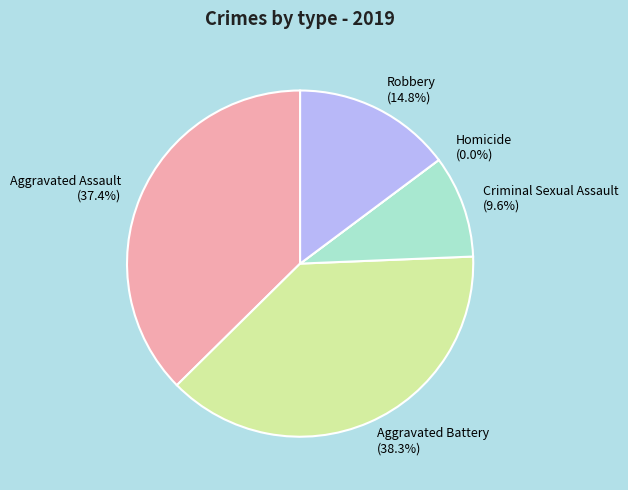

To the nearest percent, what is the combined percentage of Robbery and Criminal Sexual Assault?

24%